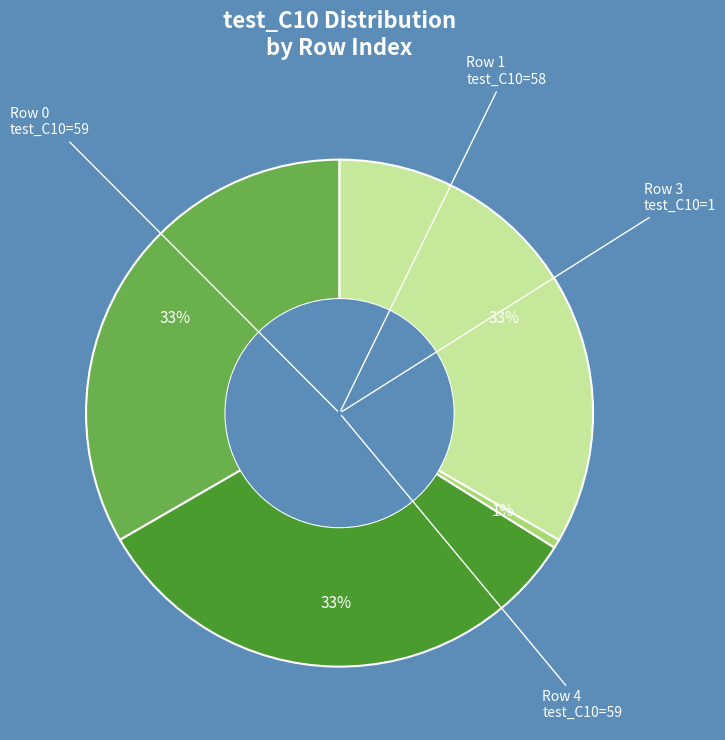

Is there a majority slice in this chart?

No